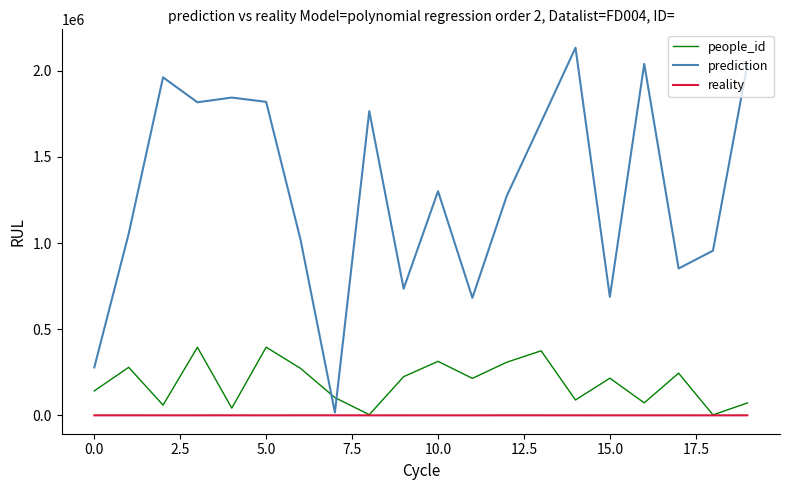

Which series has the largest range (max minus min)?

prediction